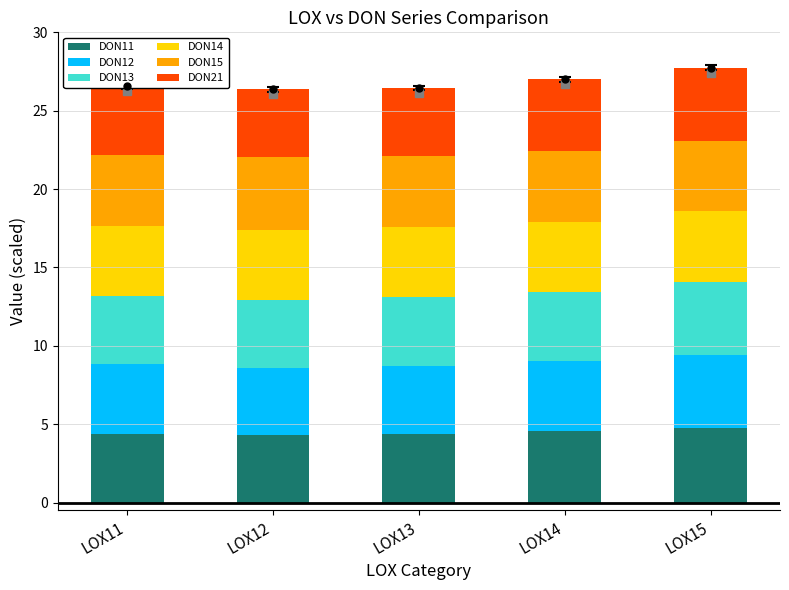

What is the total value across all series at LOX15?

27.7